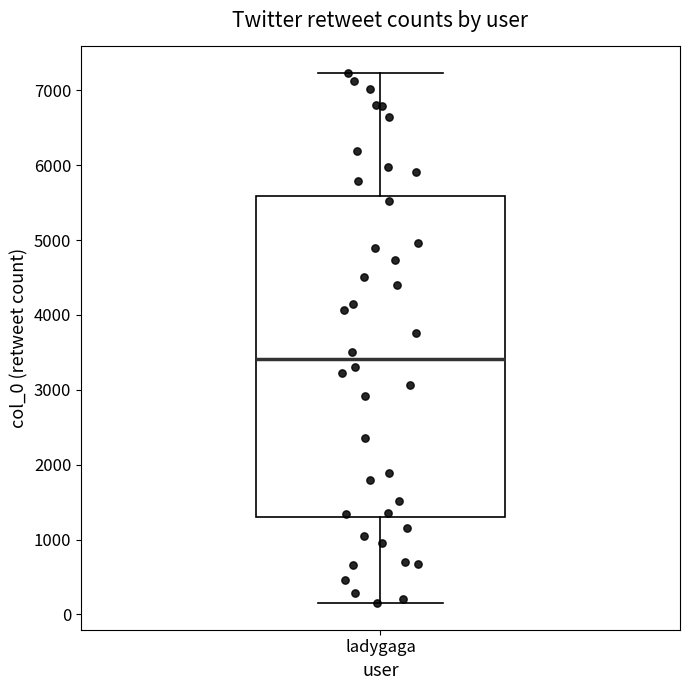

Where does the upper whisker of the box for ladygaga end on the y-axis? The values are not printed on the chart, so give them approximately, as read against the axis.

7200